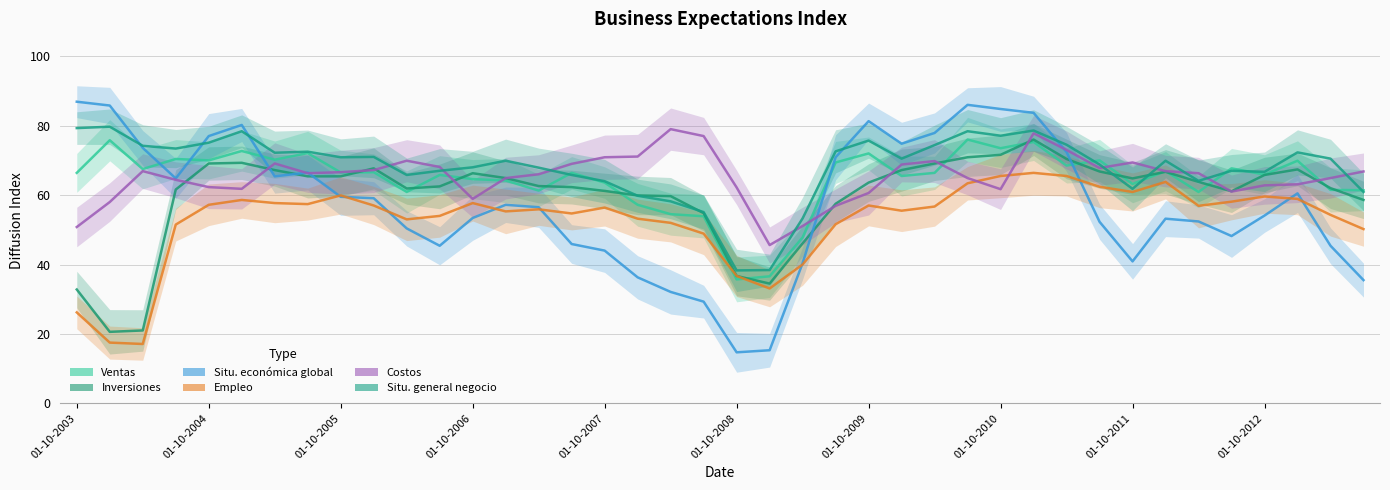

What is the greatest value displayed?

86.9